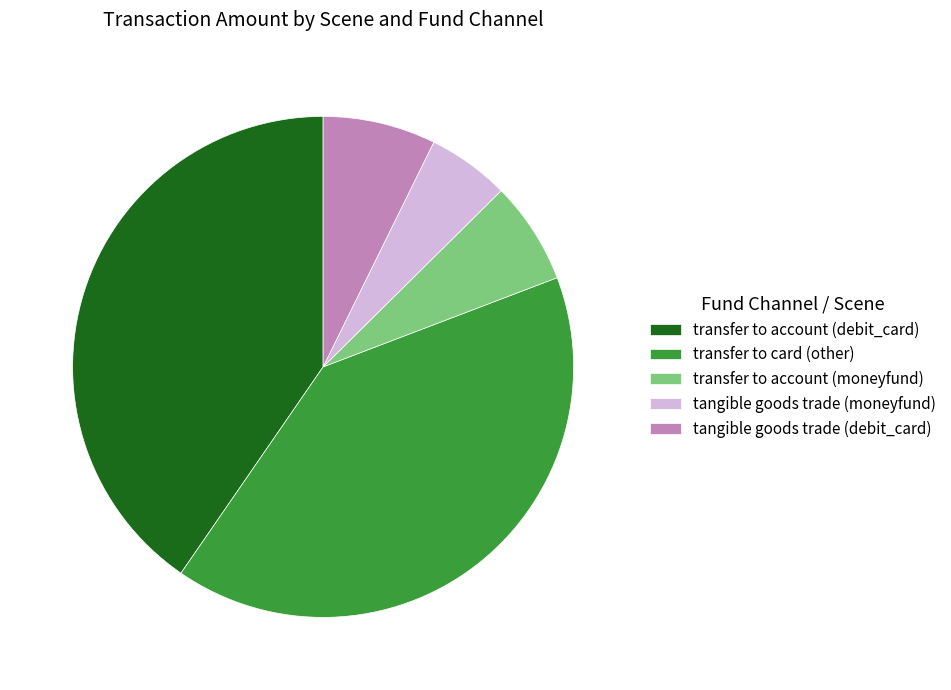

Is it true that tangible goods trade (moneyfund) is 1% of the pie?

False